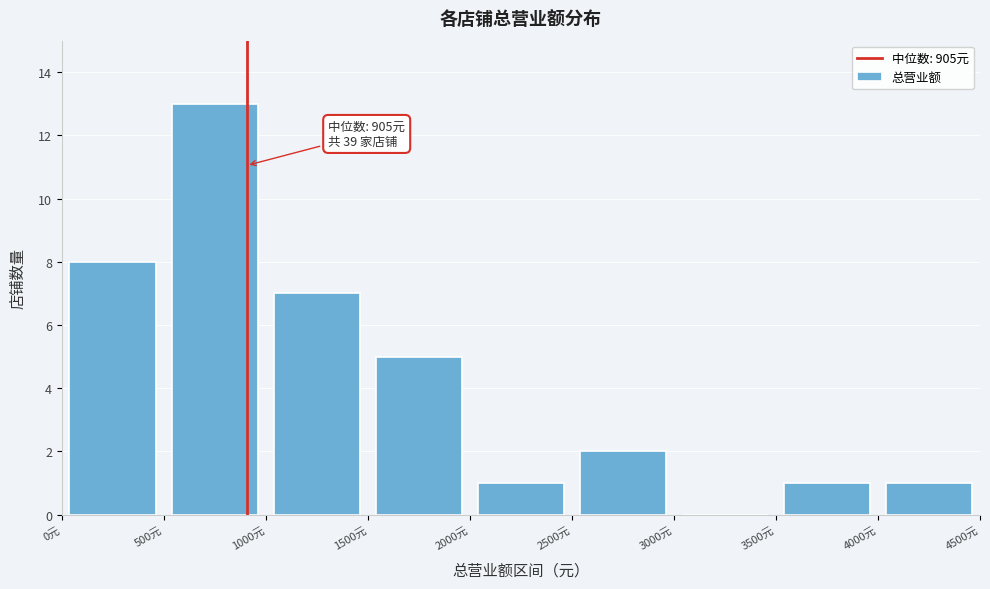

Over which range of the x-axis is the bar tallest?

500 to 1000